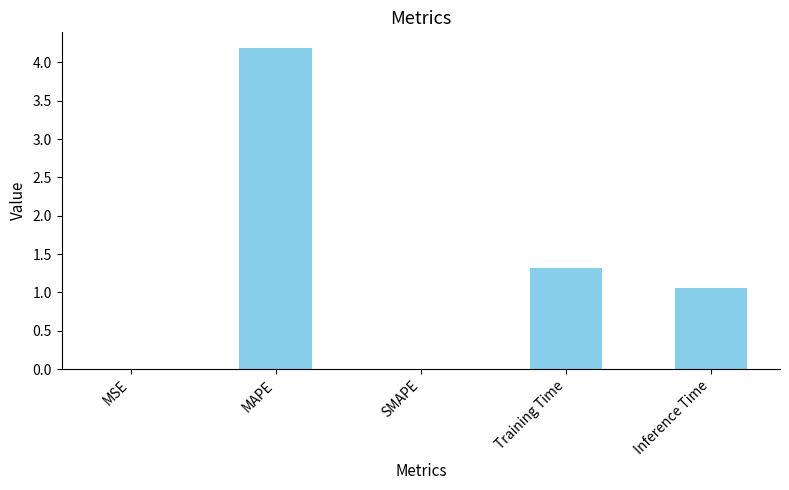

Which category has the highest value across all series?

MAPE